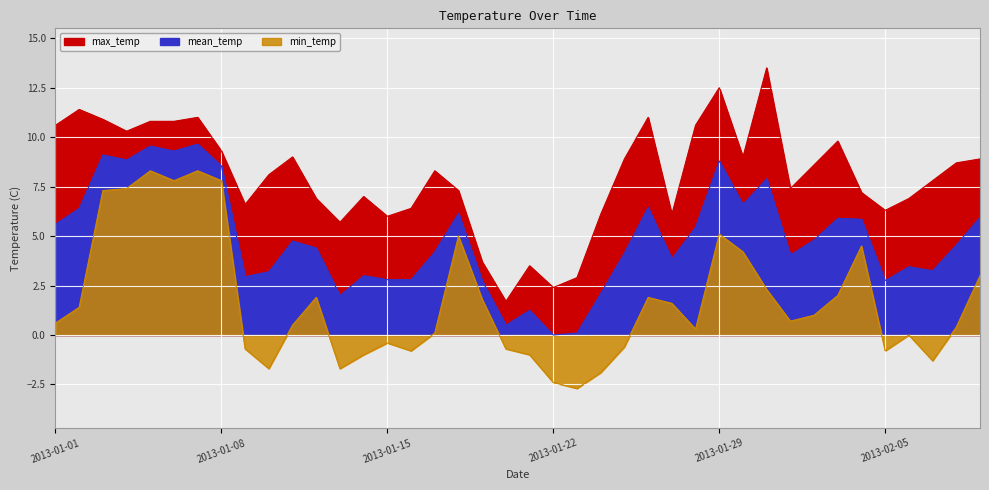

At which category is the sum across all series the highest?

2013-01-07